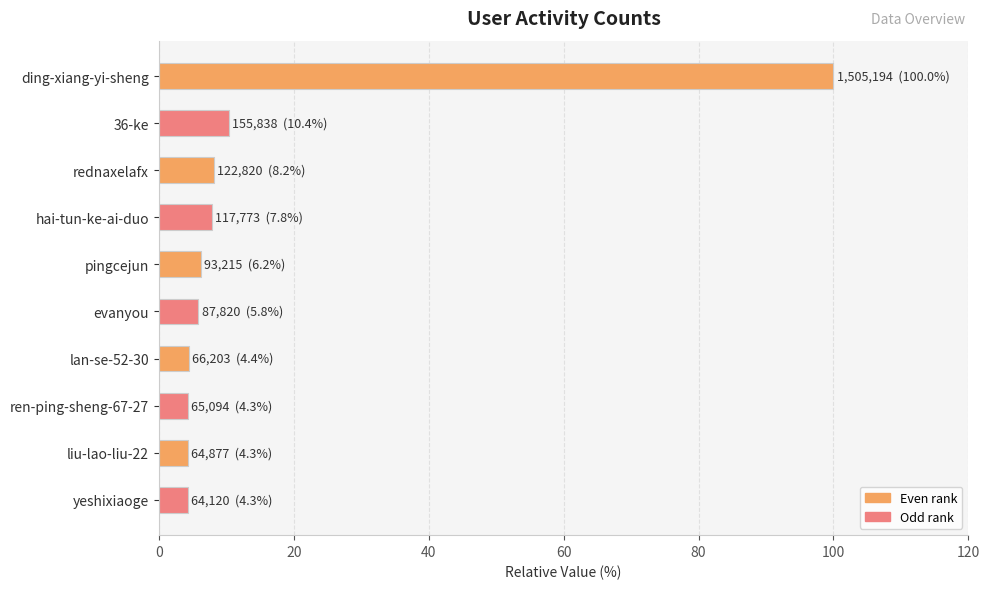

Is it true that the value at pingcejun is 11.0?

False